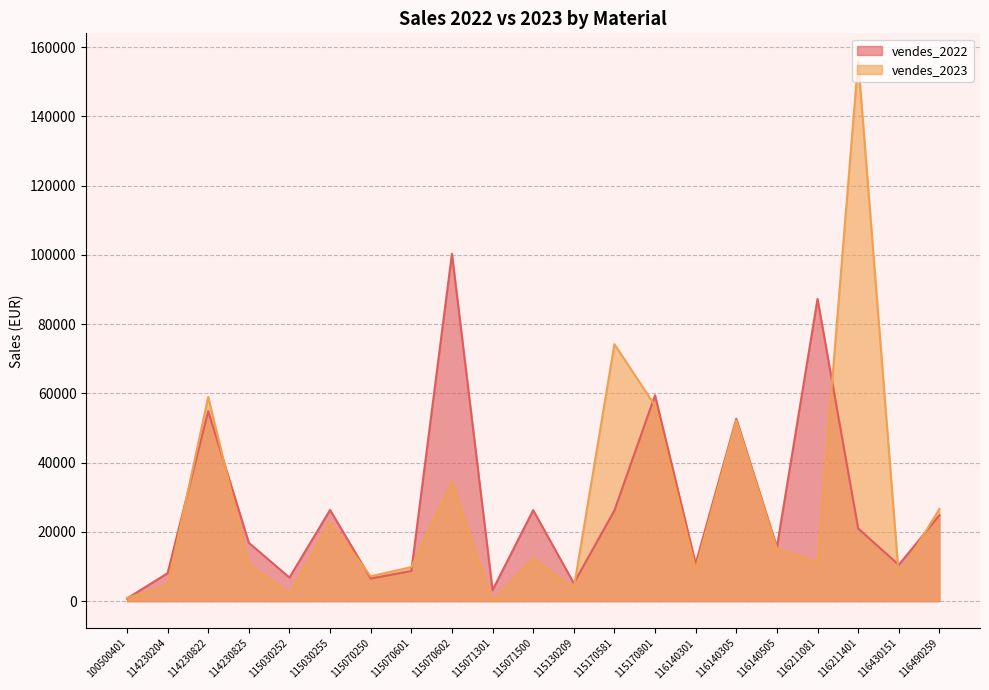

How many interior local valleys does the vendes_2022 series have?

7